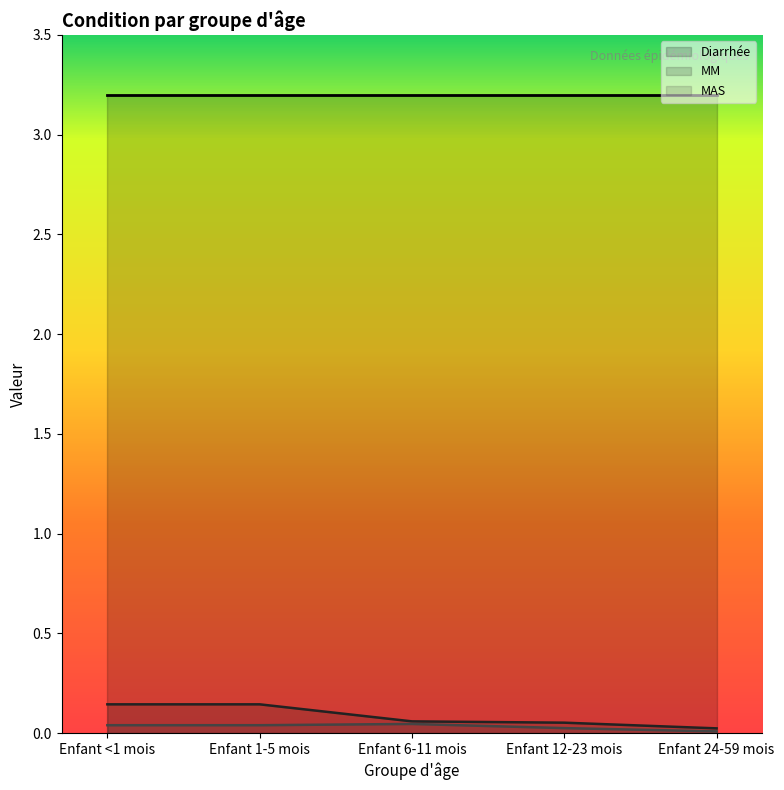

At Enfant 1-5 mois, list the series in order from largest to smallest.

Diarrhée, MM, MAS